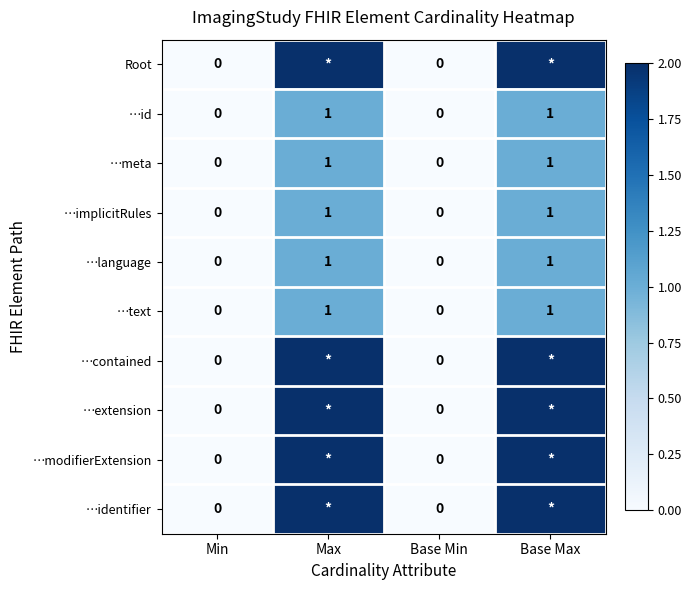

True or false: …language has a value of 0 at Max.

False